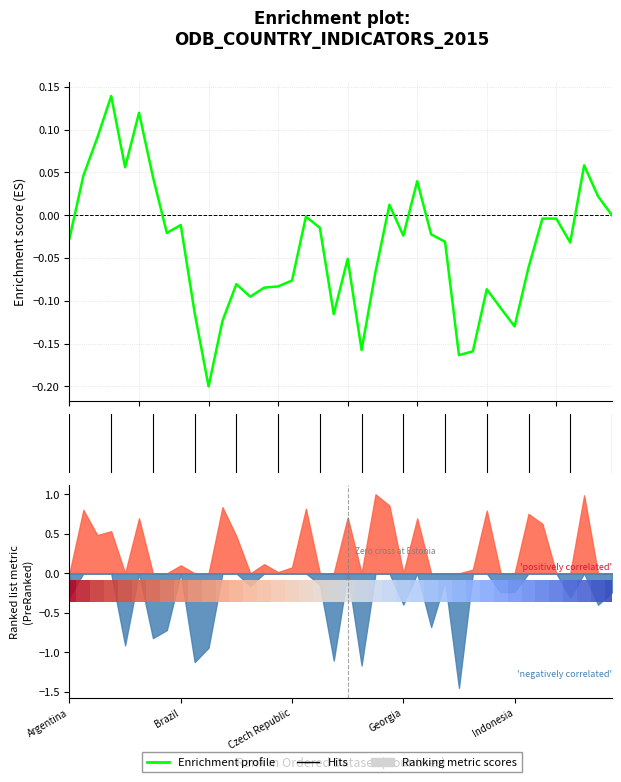

What is the sum of all values?

-1.5